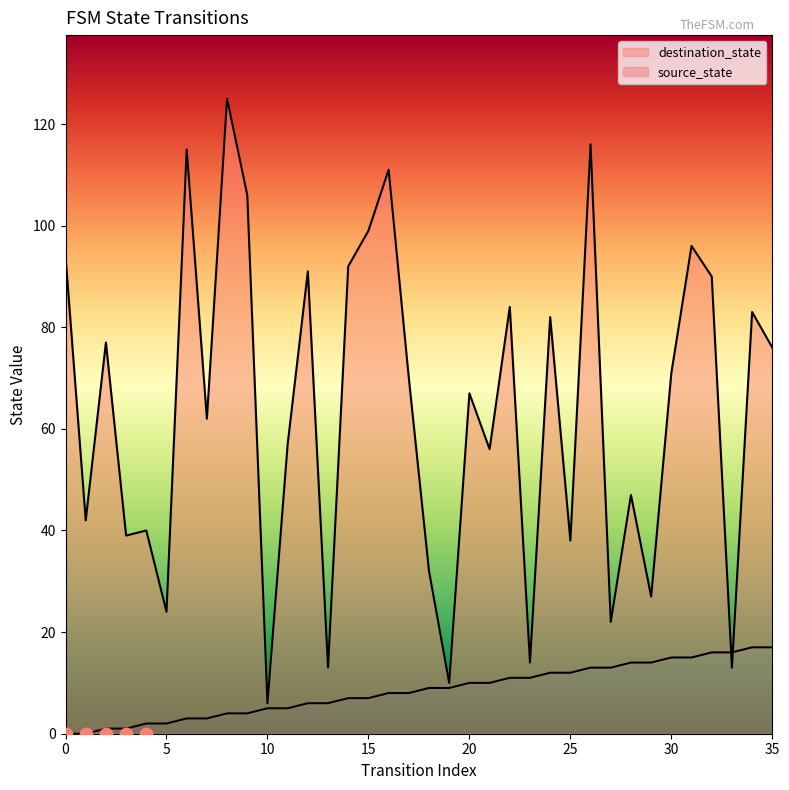

At which category is the sum across all series the highest?

8